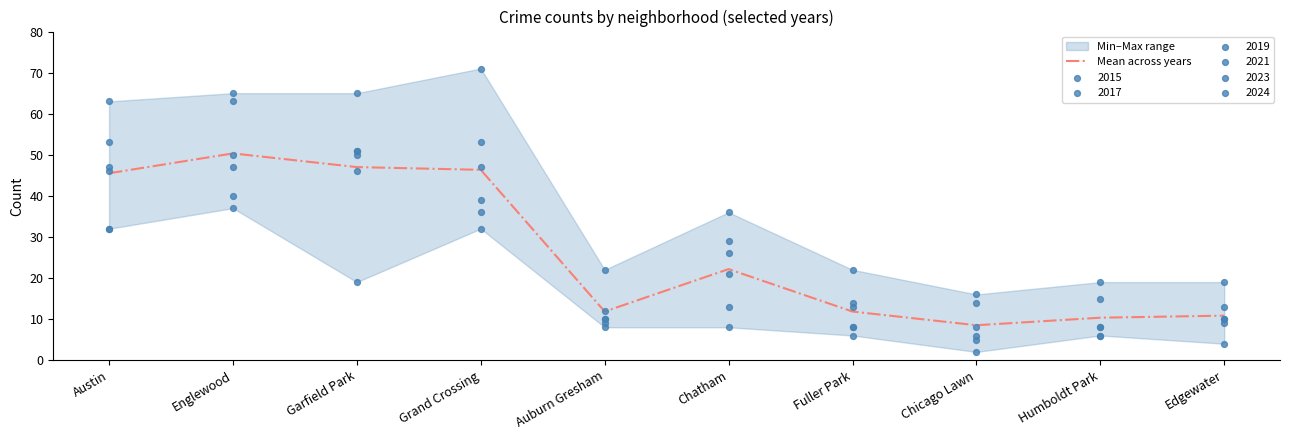

Approximately how many times larger is the value at Edgewater compared to Chicago Lawn?

1.3